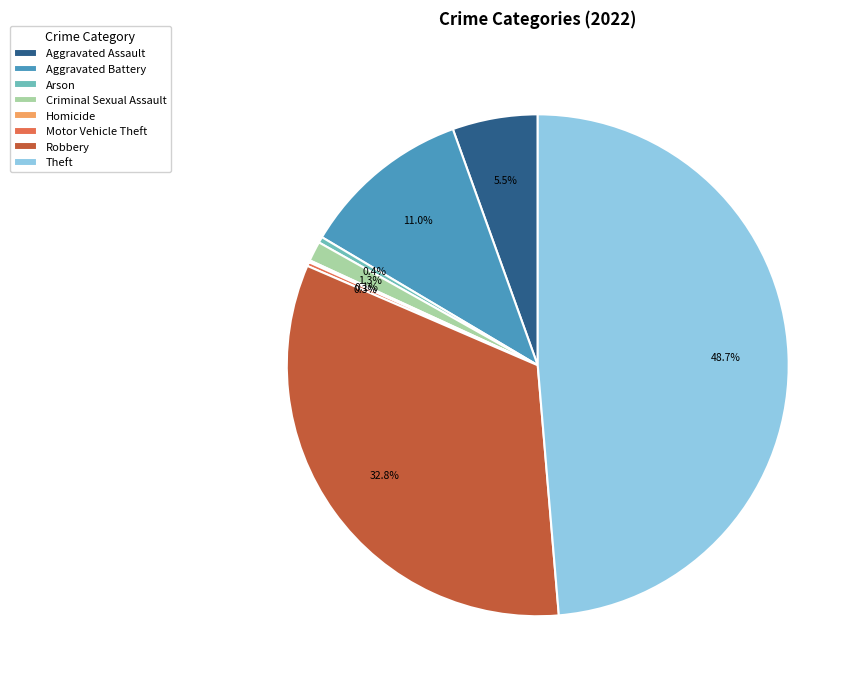

Do Theft and Arson together represent more than half of the pie?

No